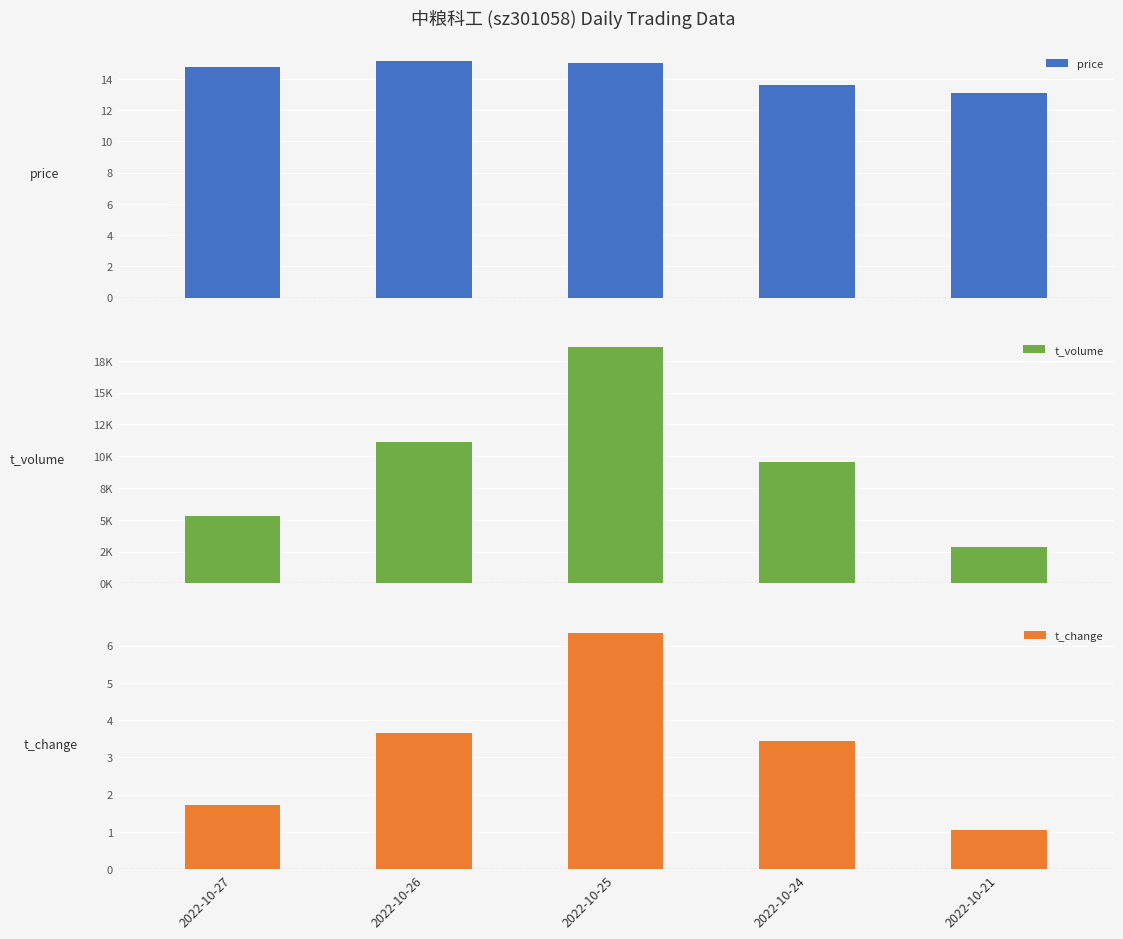

True or false: t_change has a value of 2.9 at 2022-10-27.

False